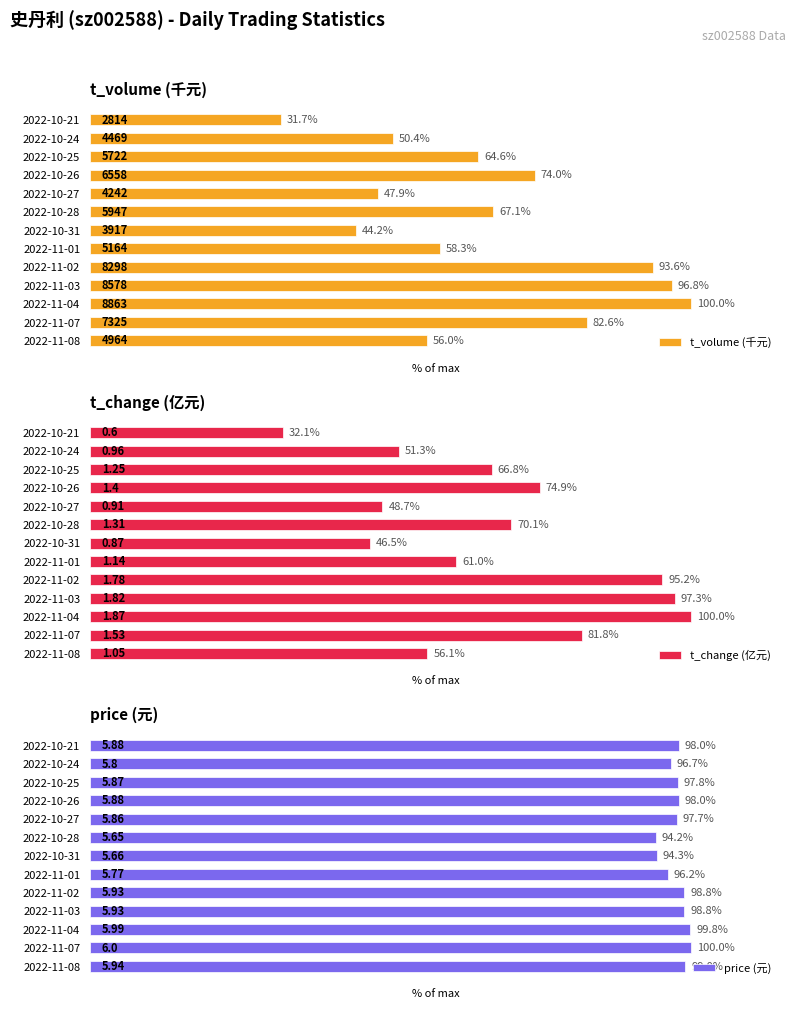

Reading right to left, extract all data points from this chart.

t_volume (千元): 31.7	50.4	64.6	74.0	47.9	67.1	44.2	58.3	93.6	96.8	100.0	82.6	56.0
t_change (亿元): 32.1	51.3	66.8	74.9	48.7	70.1	46.5	61.0	95.2	97.3	100.0	81.8	56.1
price (元): 98.0	96.7	97.8	98.0	97.7	94.2	94.3	96.2	98.8	98.8	99.8	100.0	99.0